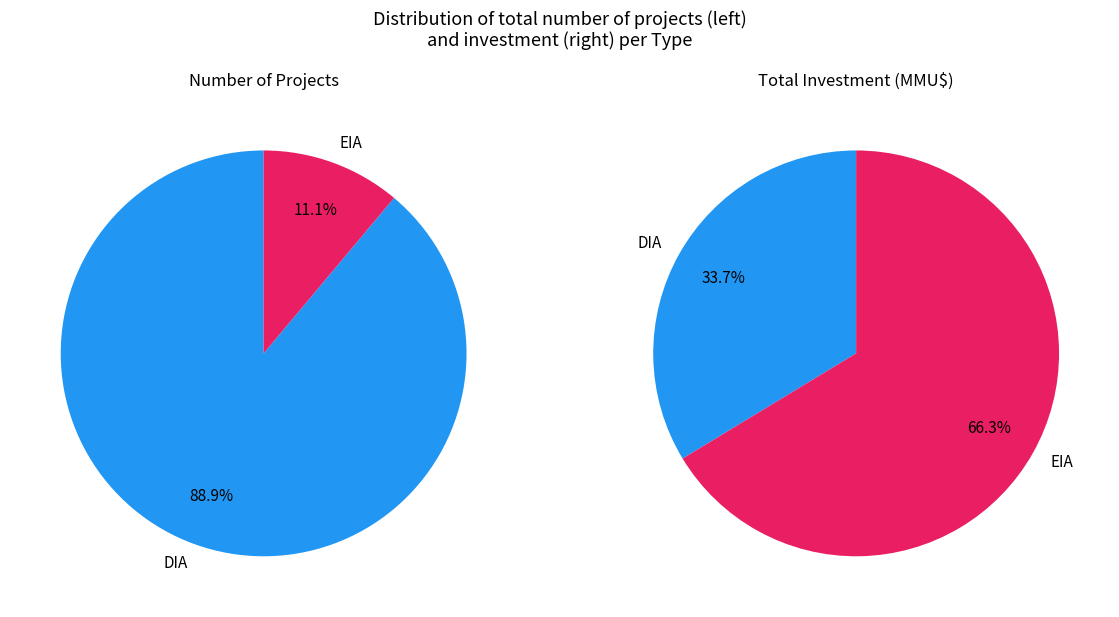

Combined, do EIA and DIA account for over 50%?

Yes